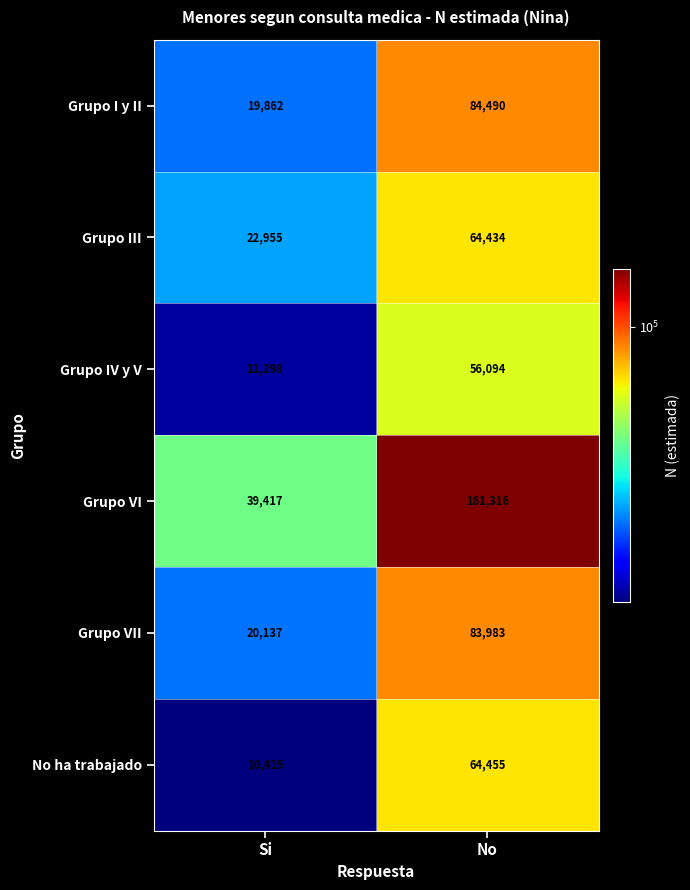

Which series changed the most between Si and No?

Grupo VI